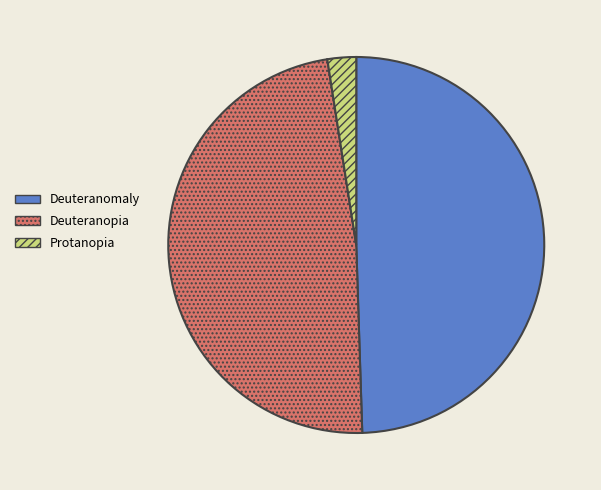

Rank the categories by value from lowest to highest.

Protanopia, Deuteranopia, Deuteranomaly